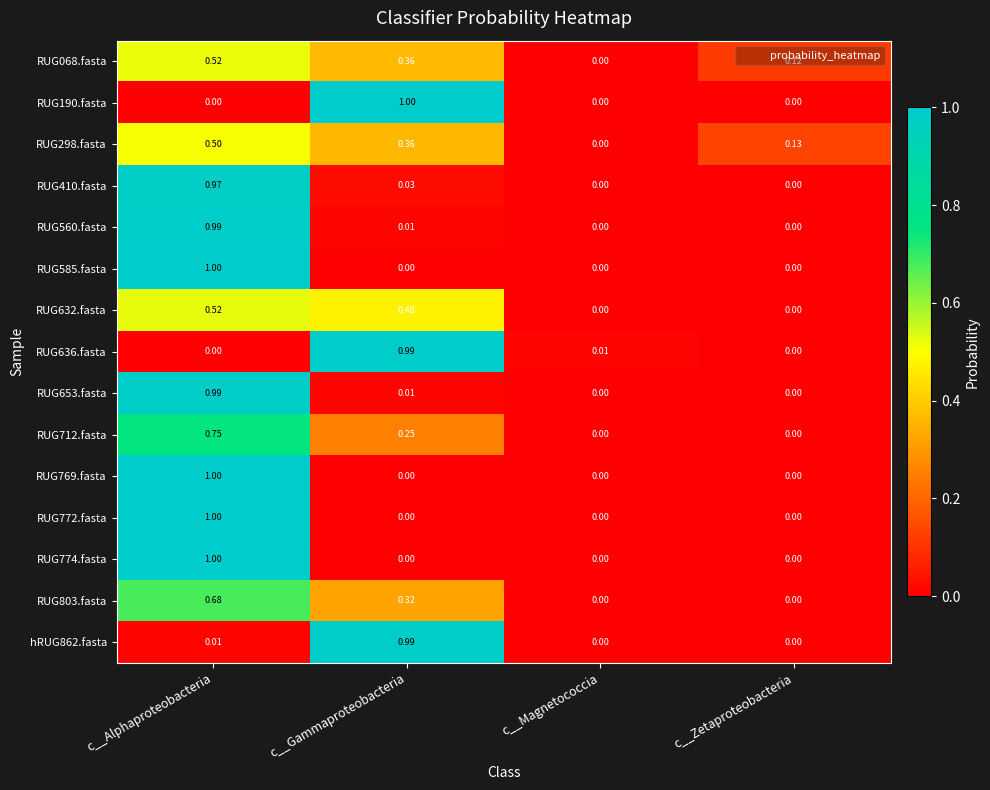

Where is RUG298.fasta nearest to the value 0?

c__Magnetococcia